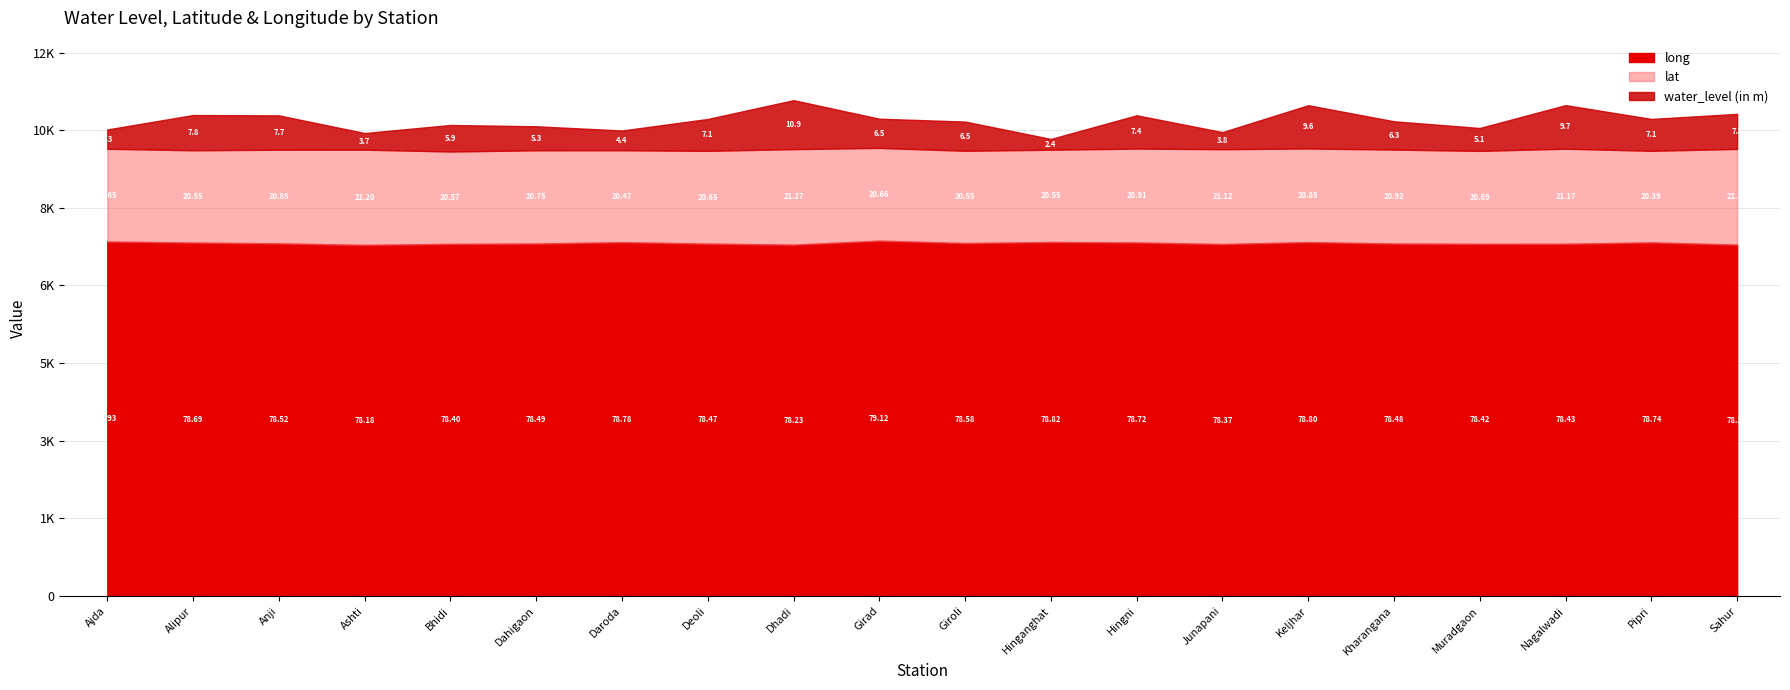

True or false: water_level and long intersect in this chart.

False